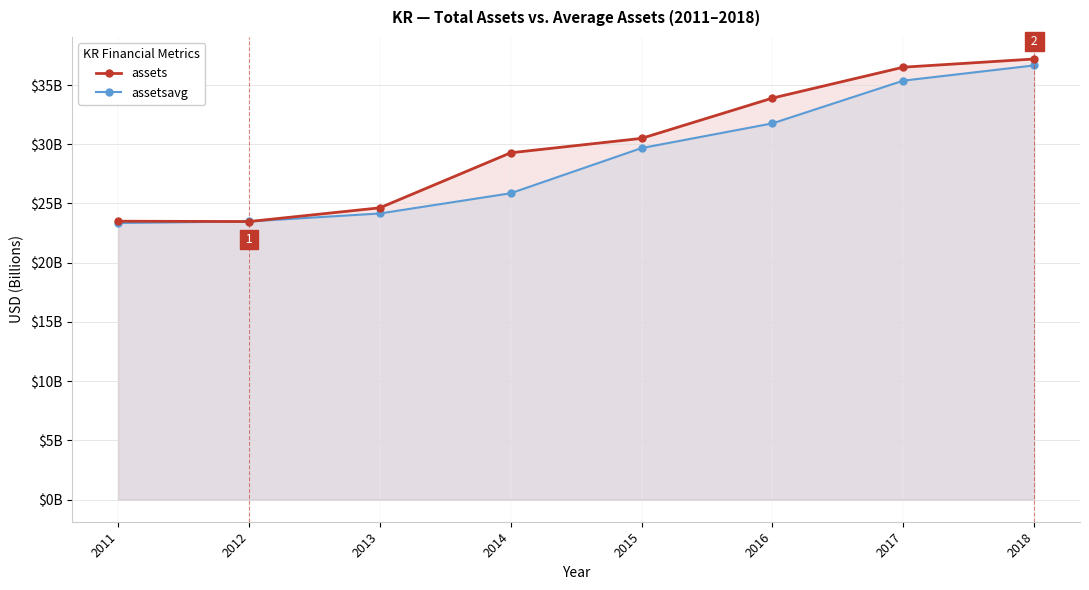

Reading left to right, list all the values displayed in this chart.

assets: 2011=23.5	2012=23.5	2013=24.6	2014=29.3	2015=30.5	2016=33.9	2017=36.5	2018=37.2
assetsavg: 2011=23.4	2012=23.5	2013=24.2	2014=25.9	2015=29.7	2016=31.8	2017=35.4	2018=36.7